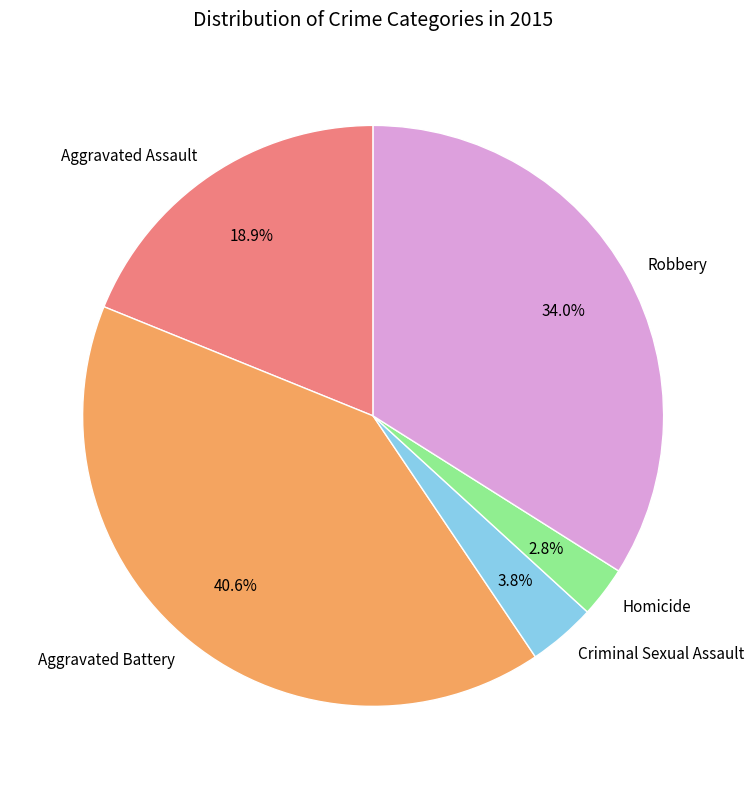

To the nearest percent, what is the difference between the Aggravated Battery and Criminal Sexual Assault slice percentages?

37%